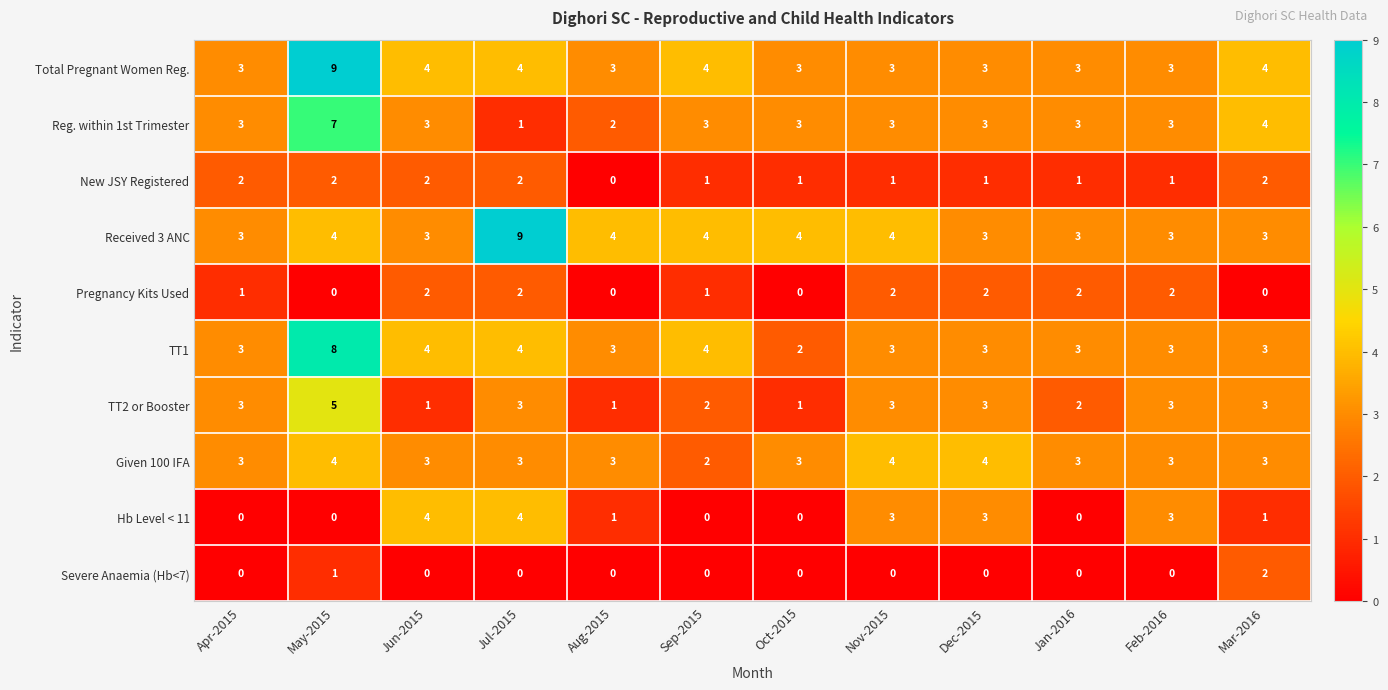

At which category is the sum across all series the highest?

May-2015